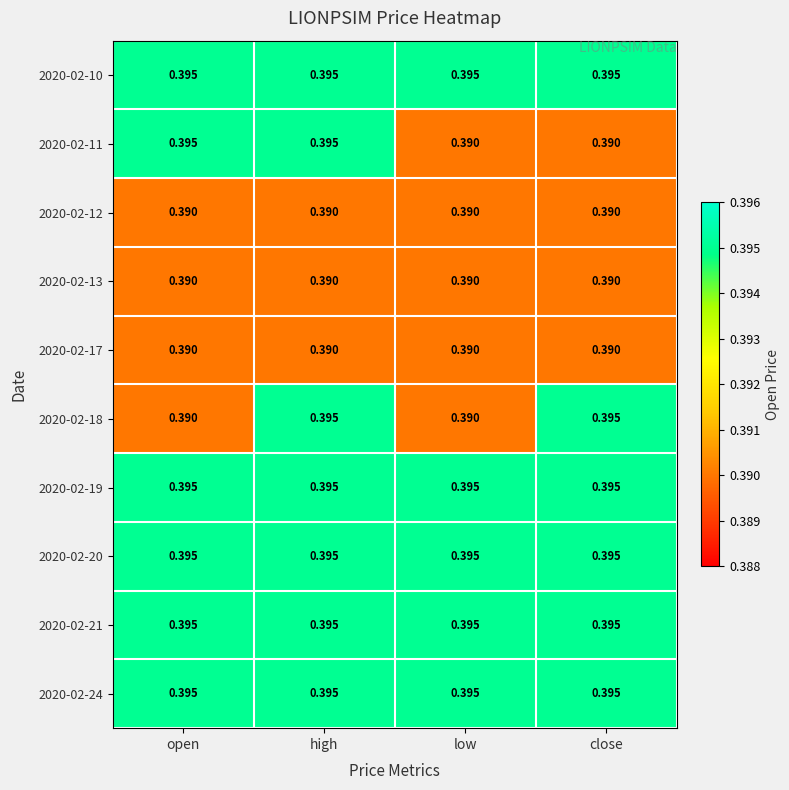

At which category is the sum across all series the highest?

high